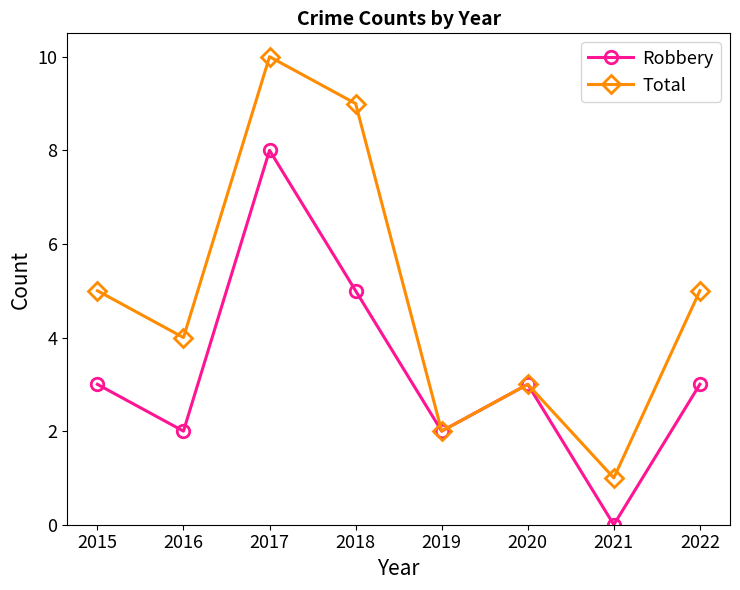

The value of Total at 2019 is 1. True or false?

False